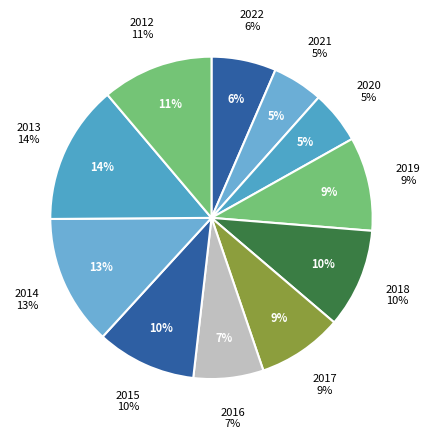

To the nearest percent, what is the difference between the 2019 and 2015 slice percentages?

1%